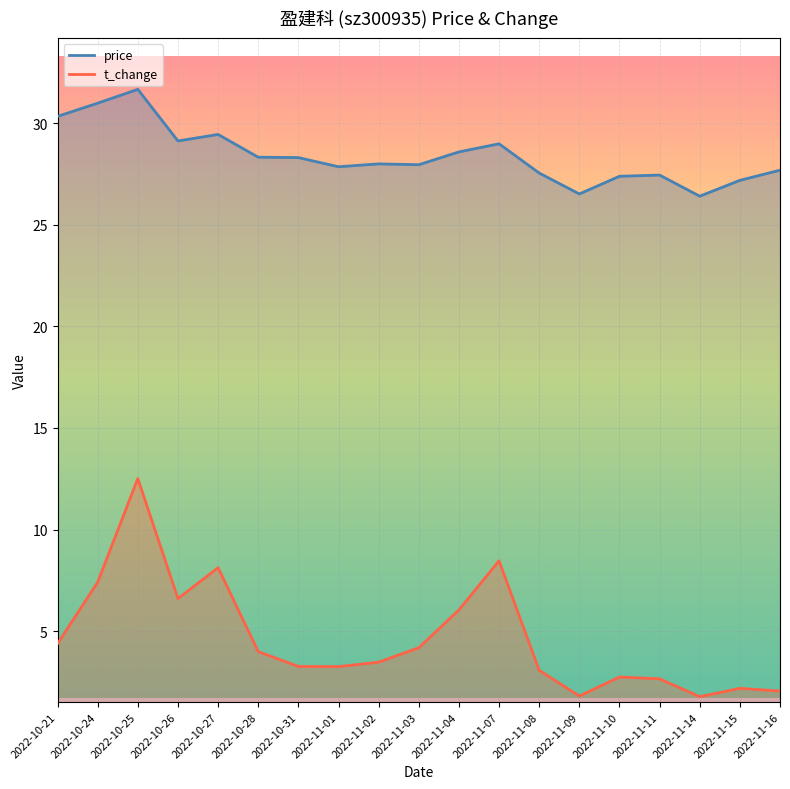

What is the difference between the price values at 2022-11-11 and 2022-10-25?

4.2